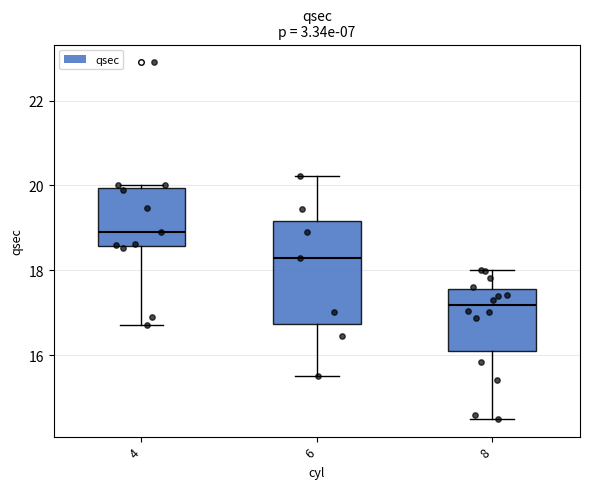

Reading left to right, read every box against the y-axis: the position of its median line, the range the box covers, and the ends of its whiskers. The values are not printed on the chart, so give them approximately, as read against the axis.

4: median 19.0, box 18.6 to 20.0, whiskers 16.8 to 20.0 (just above the box's upper edge)
6: median 18.4, box 16.8 to 19.2, whiskers 15.6 to 20.2
8: median 17.2, box 16.0 to 17.6, whiskers 14.6 to 18.0